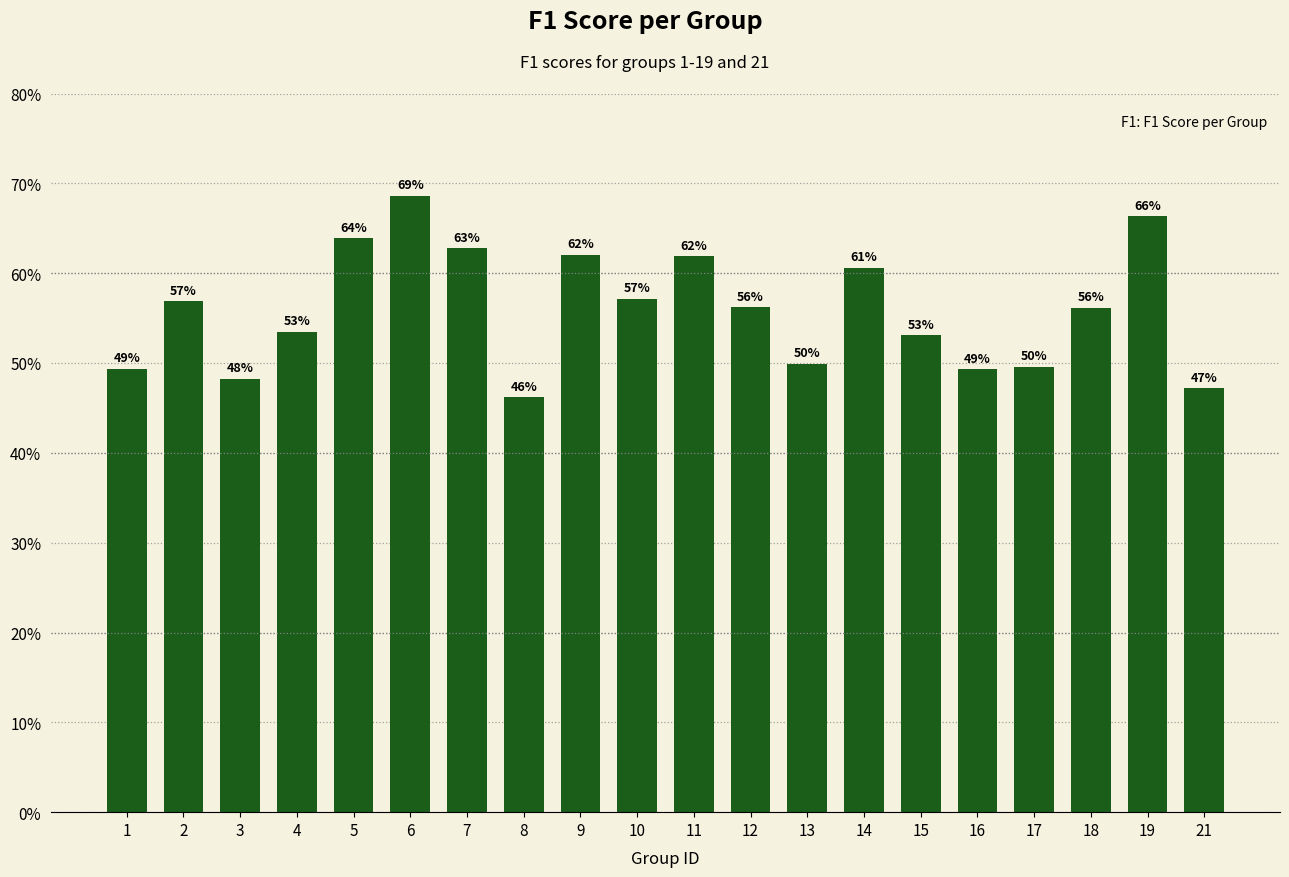

Count the values in the range 0 to 1.

20